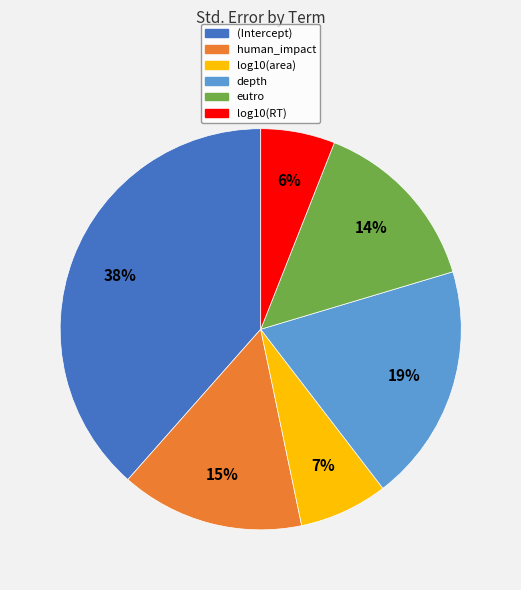

Do eutro and human_impact together represent more than half of the pie?

No